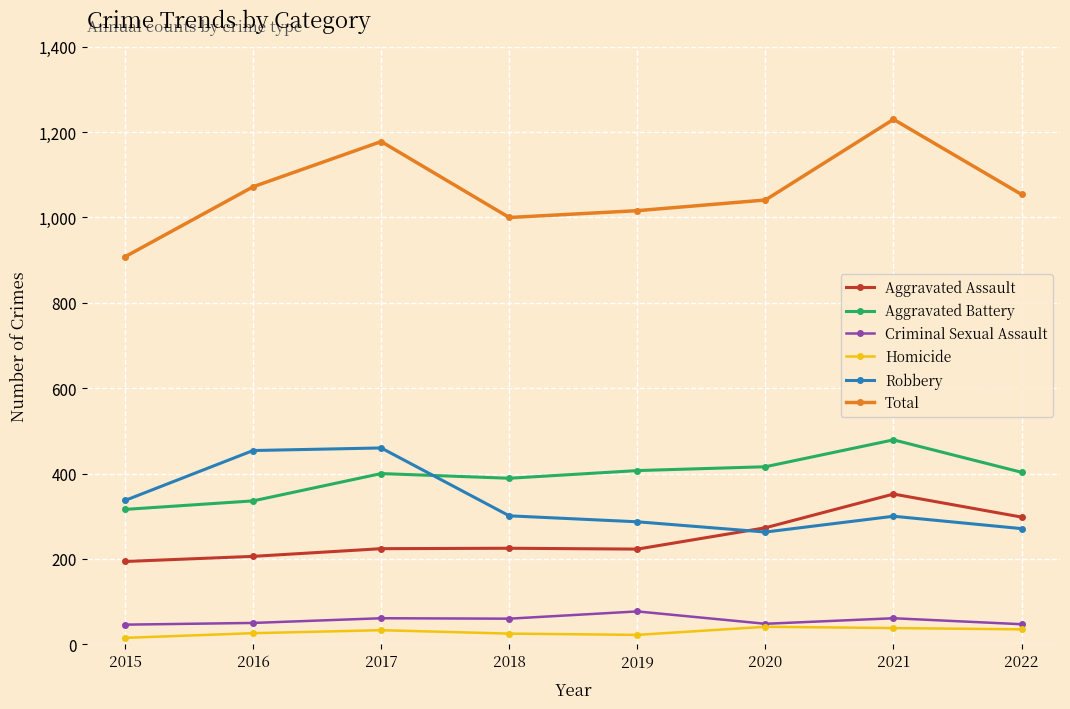

Count the number of data series in this chart.

6